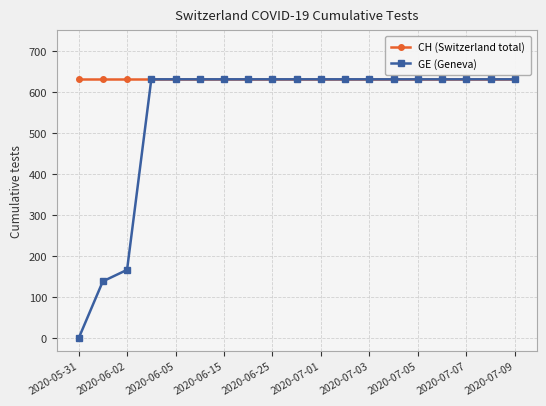

What is the maximum value shown in the chart?

631